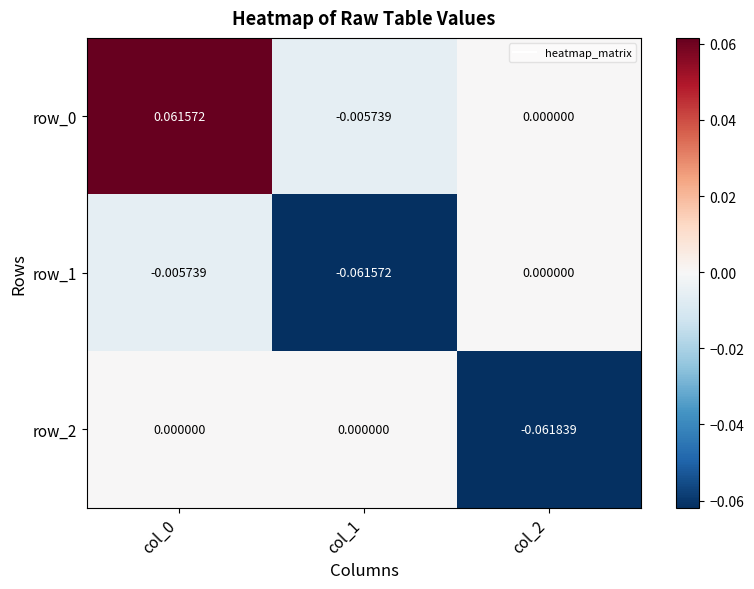

Count the number of data series in this chart.

3